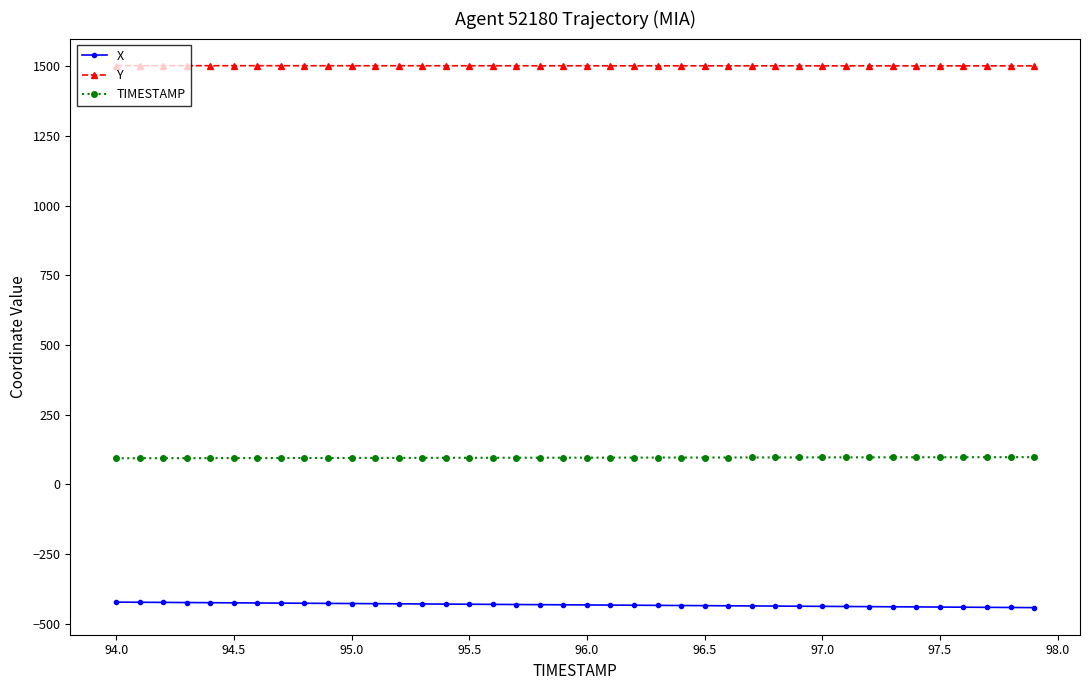

What is the value of the Y point at the 23rd from the left?

1502.5